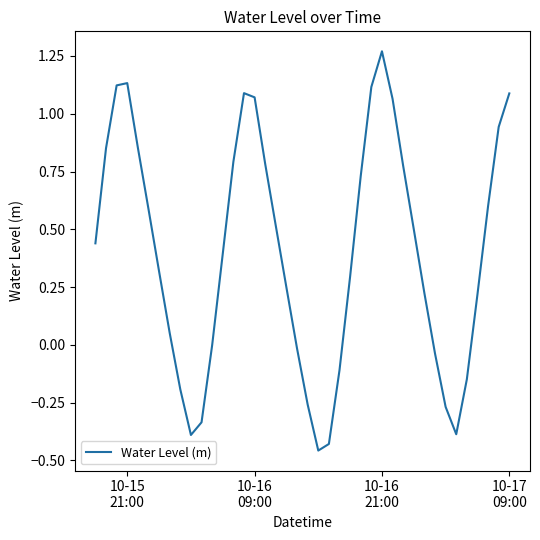

How many lines are shown in the chart?

1